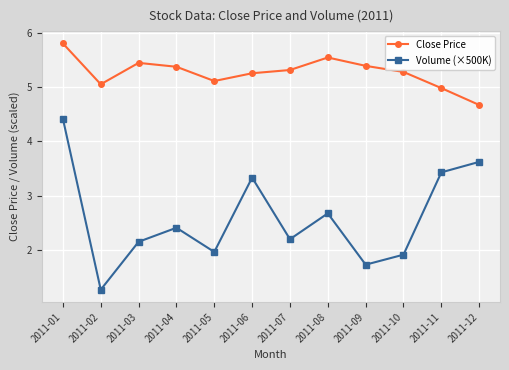

What is the difference between the maximum and second lowest values in the Volume (×500K) series?

2.7